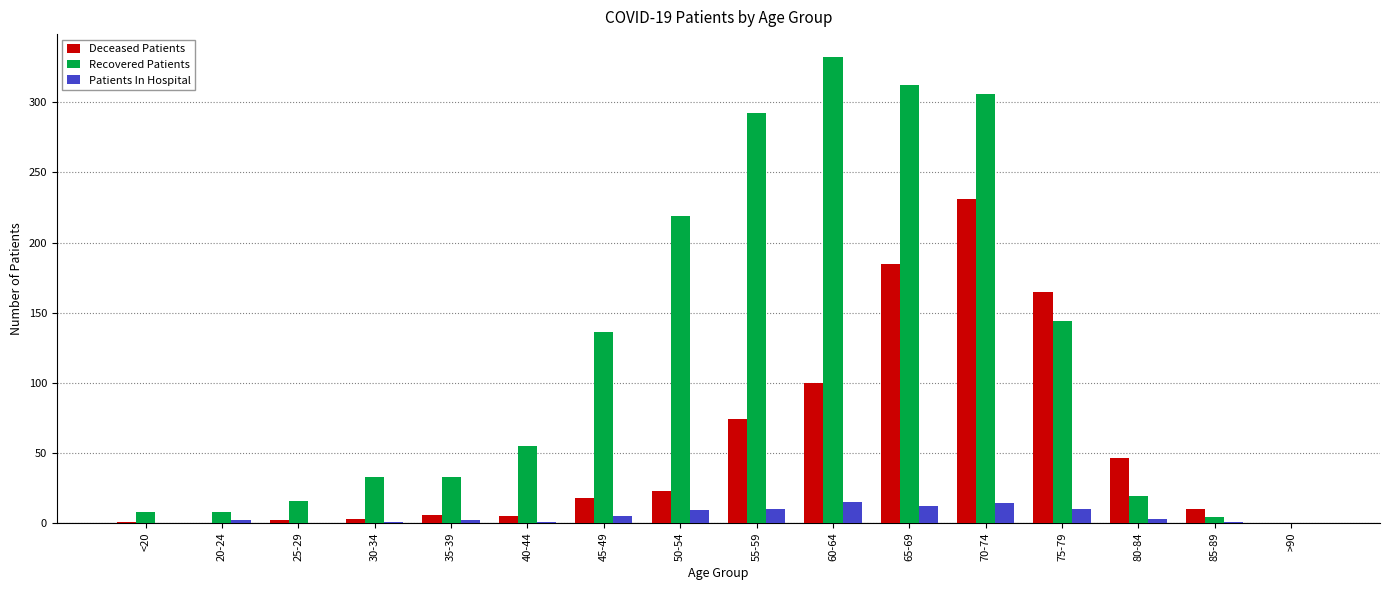

What is the sum of the Patients In Hospital values at 65-69 and 60-64?

27